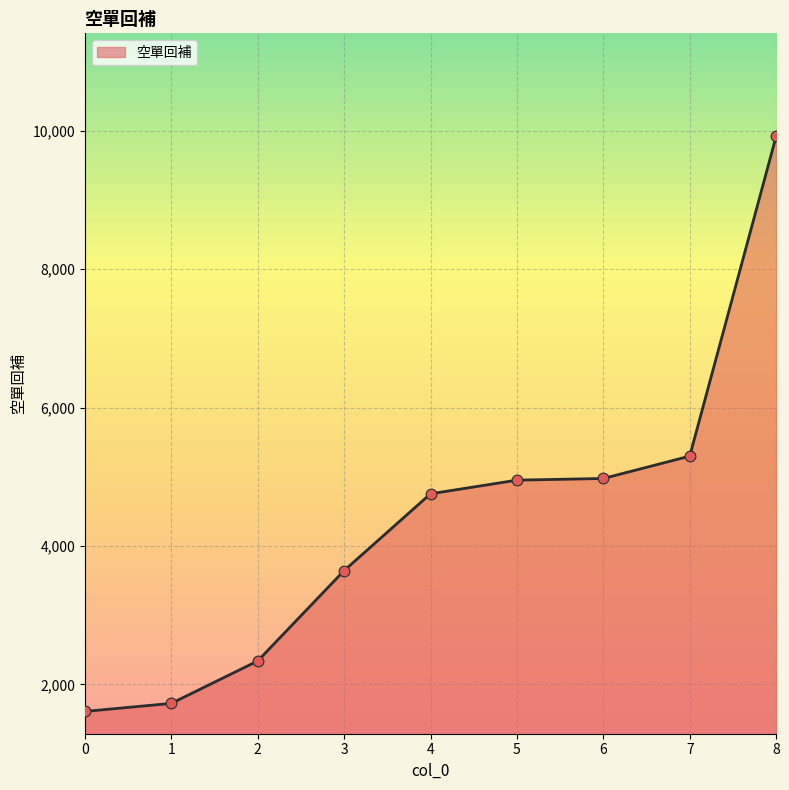

Which has a higher value, 5 or 8?

8